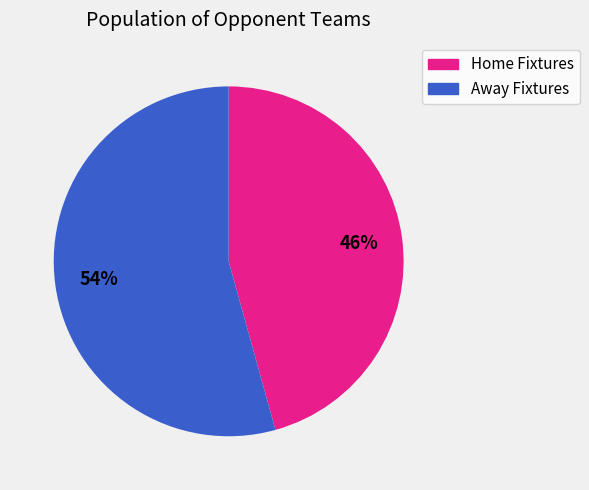

Is there any slice that represents more than half of the pie?

Yes